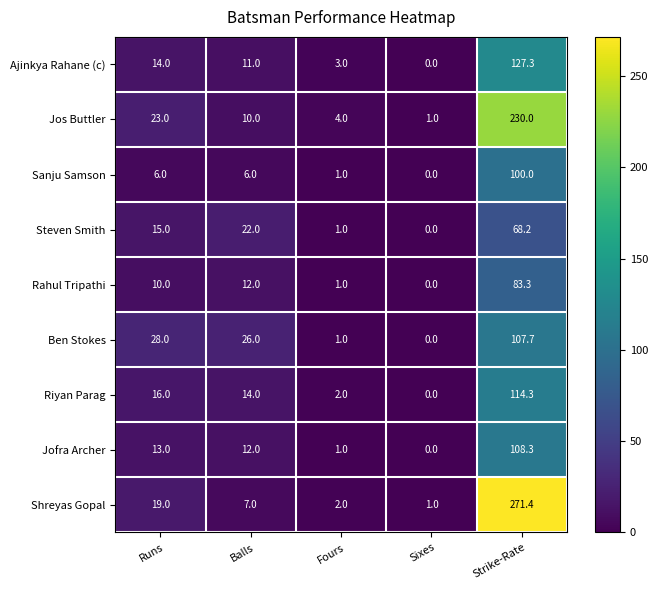

How many values in the Steven Smith series are below 15?

2